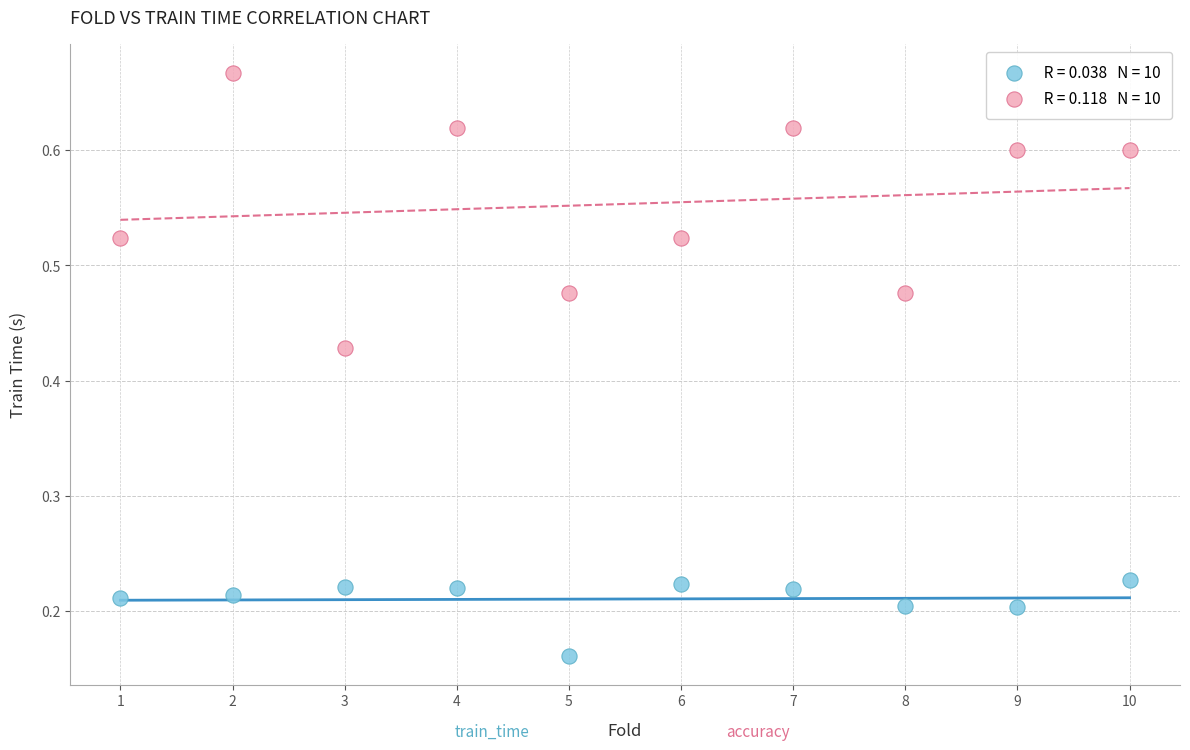

Across all data points, what is the range of X values (max minus min)?

9.0